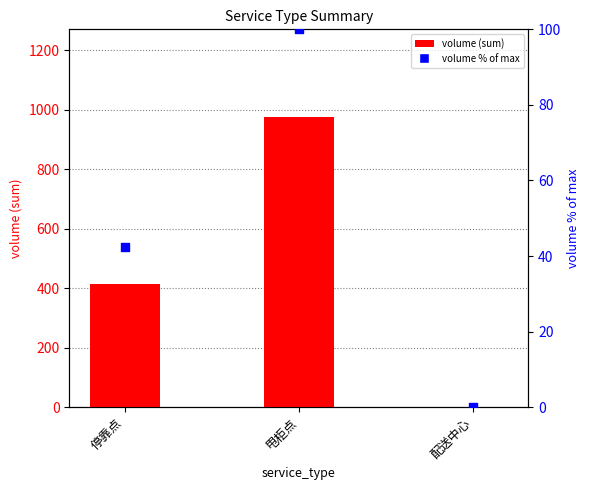

What are all the series names shown in the legend?

volume (sum), volume % of max